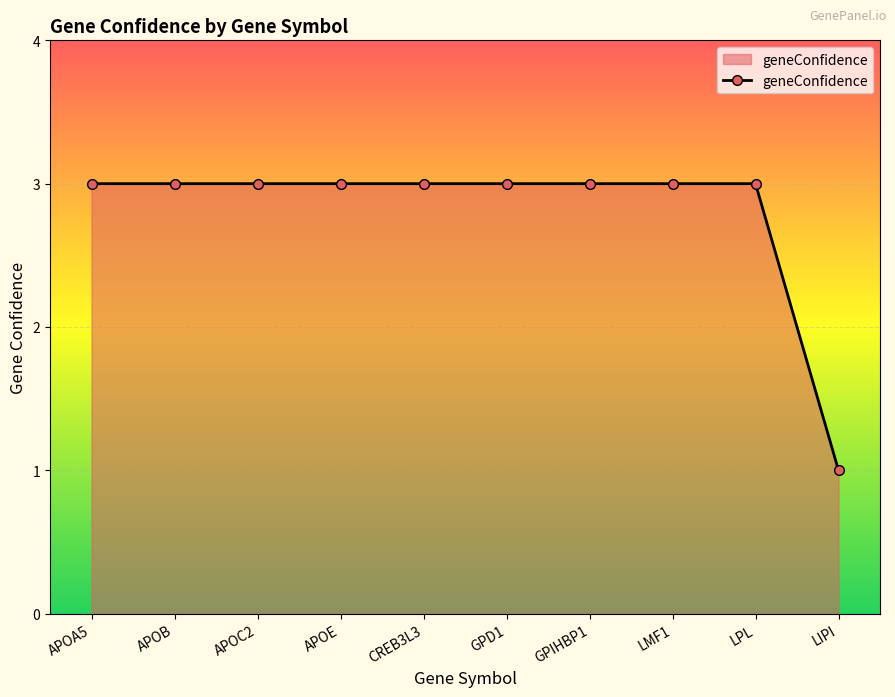

What position from the left is APOC2?

3